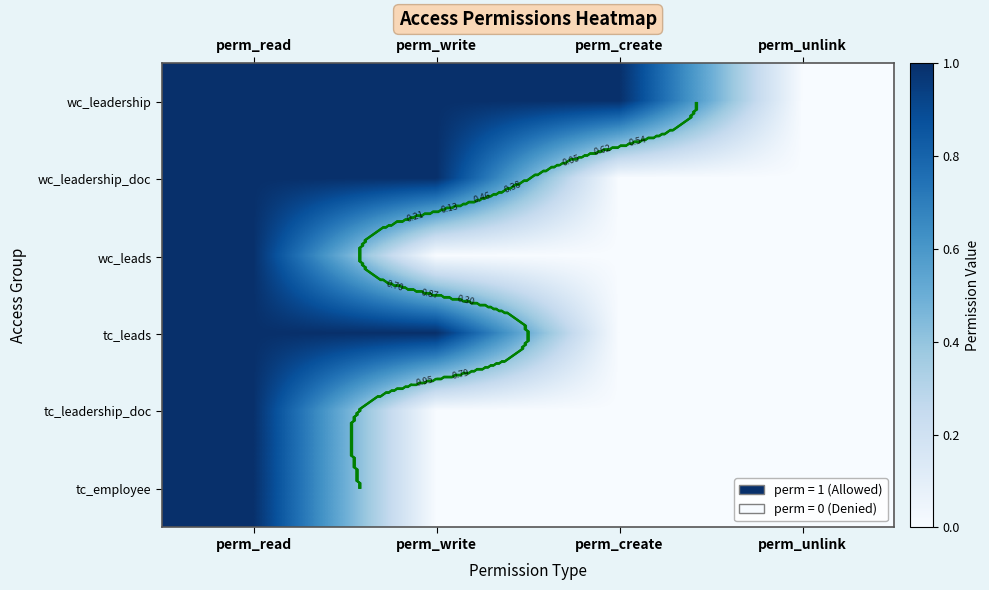

Which series has the largest total across all categories?

wc_leadership